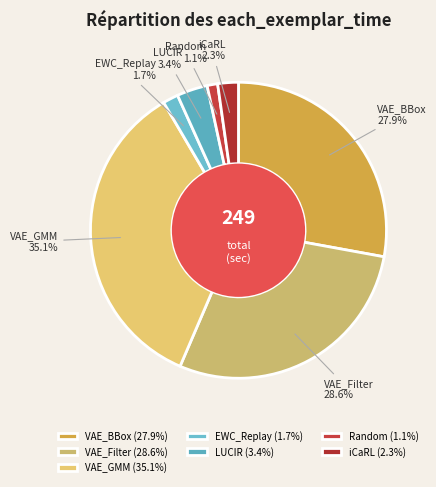

To the nearest percent, what portion does VAE_GMM represent?

35%